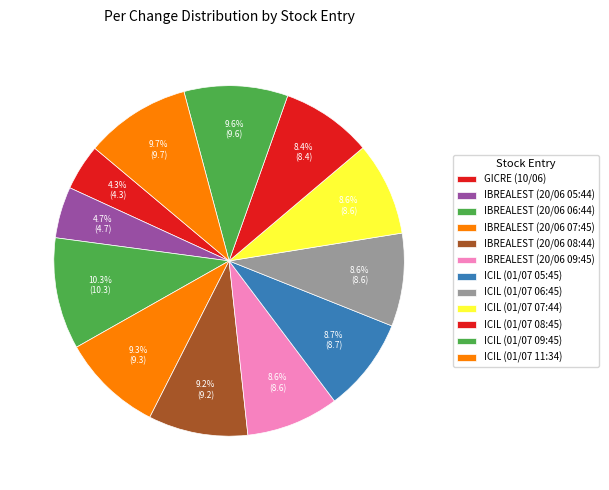

To the nearest percent, what is the combined percentage of ICIL (01/07 09:45) and IBREALEST (20/06 05:44)?

14%